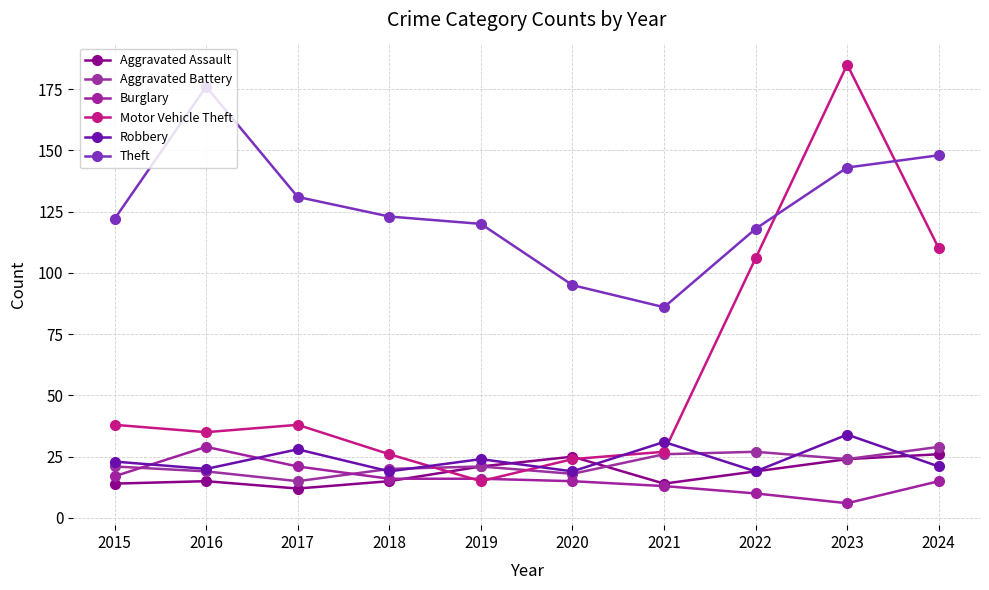

What is the difference between the maximum and second lowest values in the Motor Vehicle Theft series?

161